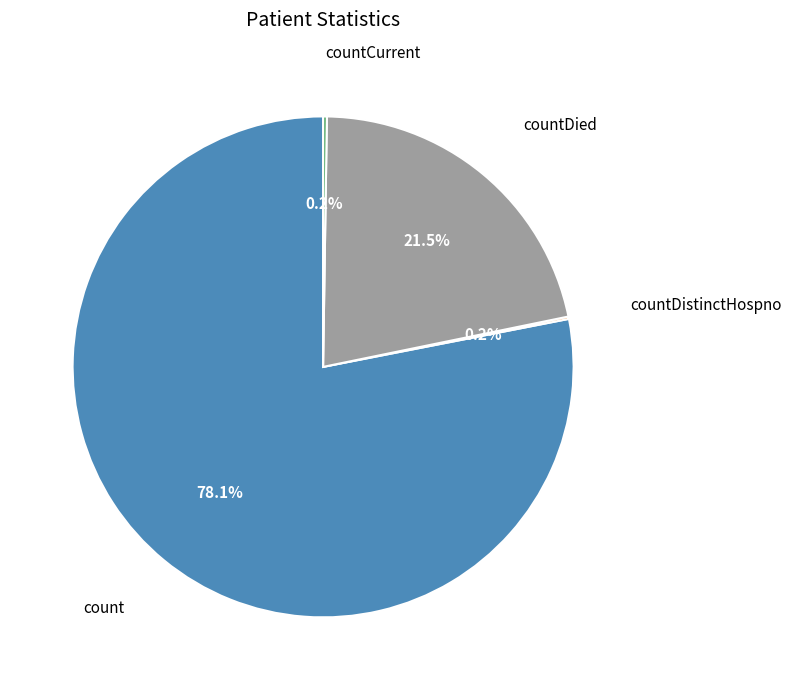

True or false: countDied accounts for 14% of the total.

False